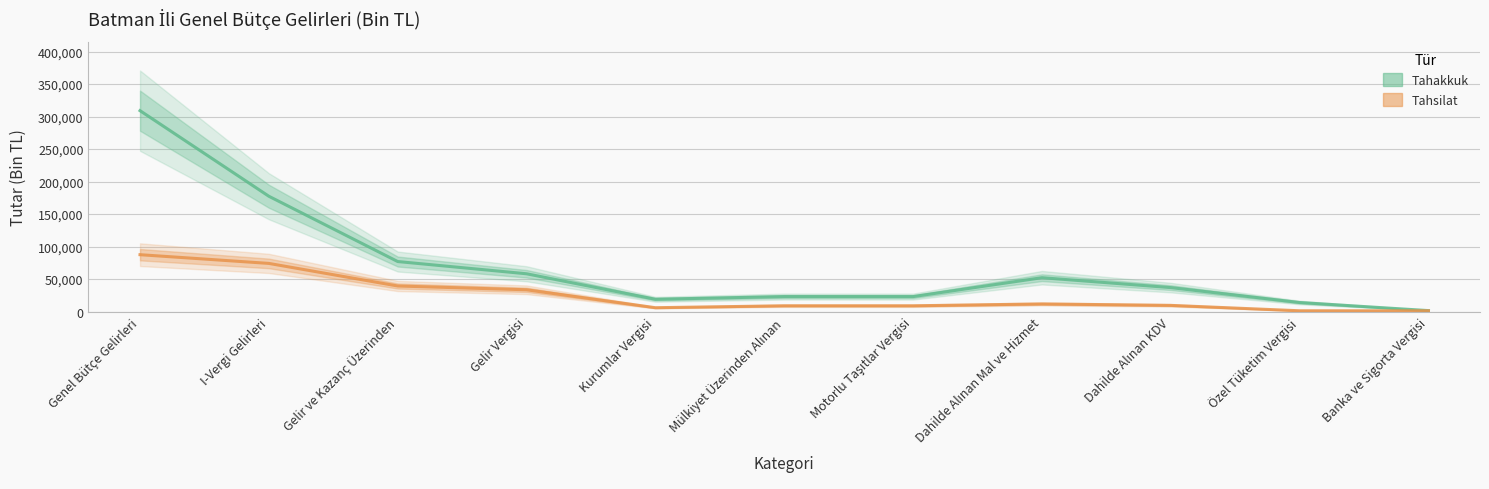

At which label does Tahakkuk reach its peak?

Genel Bütçe Gelirleri